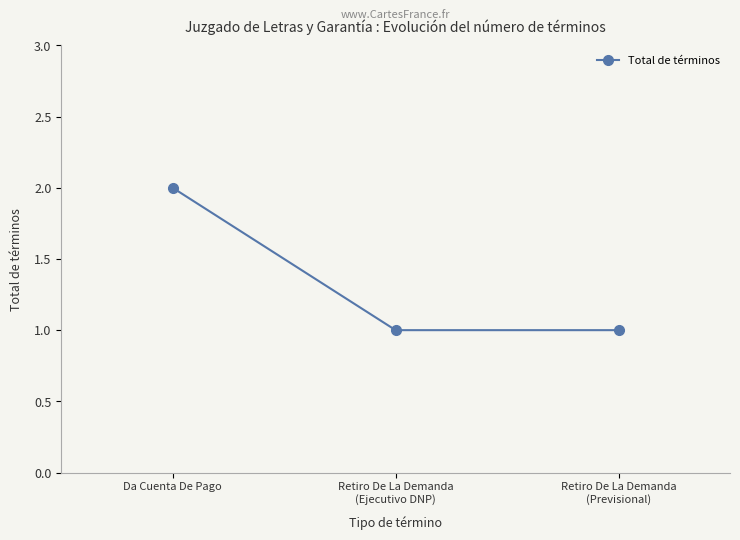

Count the number of categories in the chart.

3